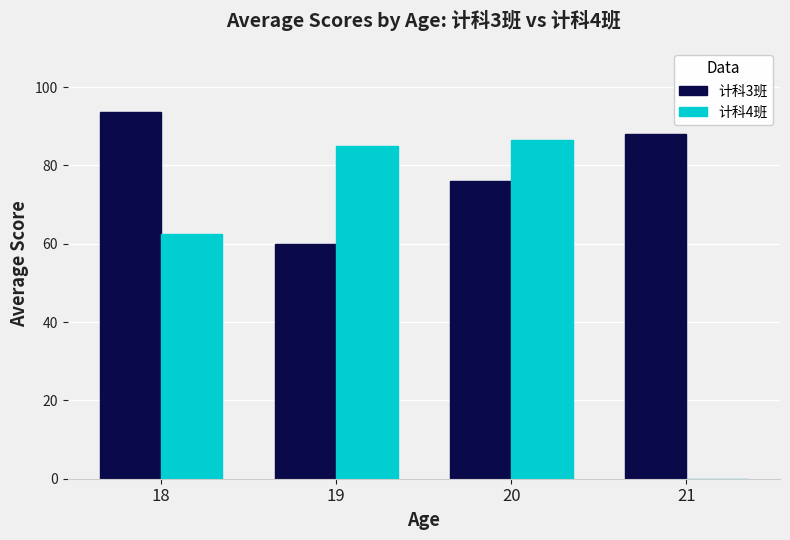

What is the total value across all series at 20?

162.5